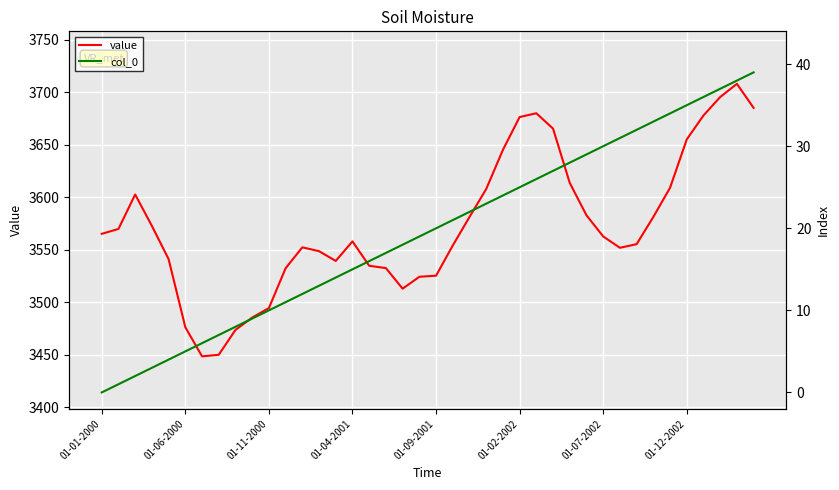

What is the minimum value for value?

3448.5